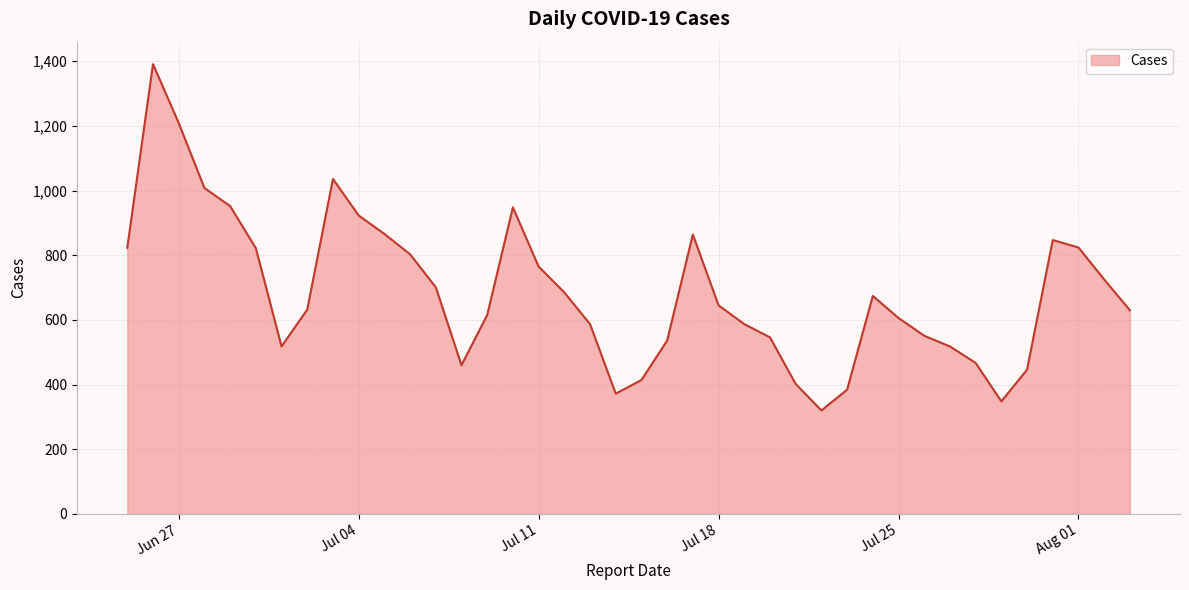

True or false: the data has more than 2 interior local peaks.

True